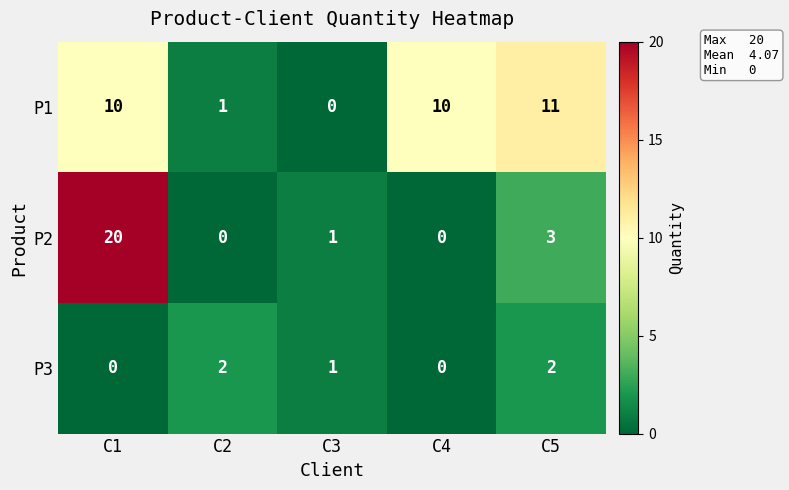

At which label is P3 closest to 1?

C3